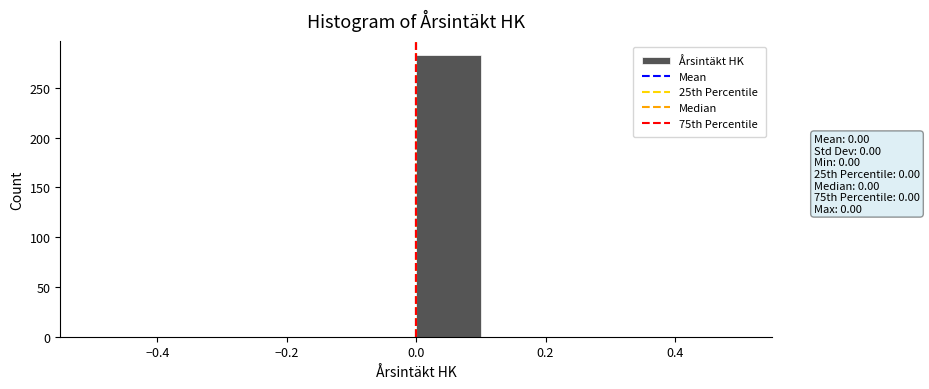

How tall is the bar that spans 0.0 to 0.1 on the x-axis? The values are not printed on the chart, so give them approximately, as read against the axis.

285